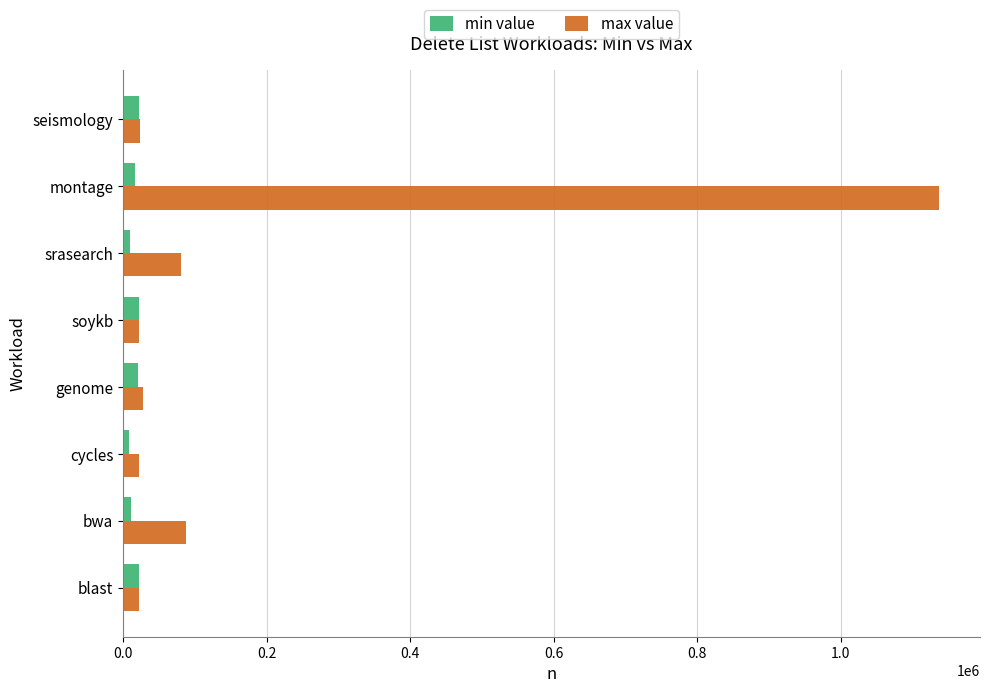

What is the difference between the second highest and second lowest values in the max value series?

65066